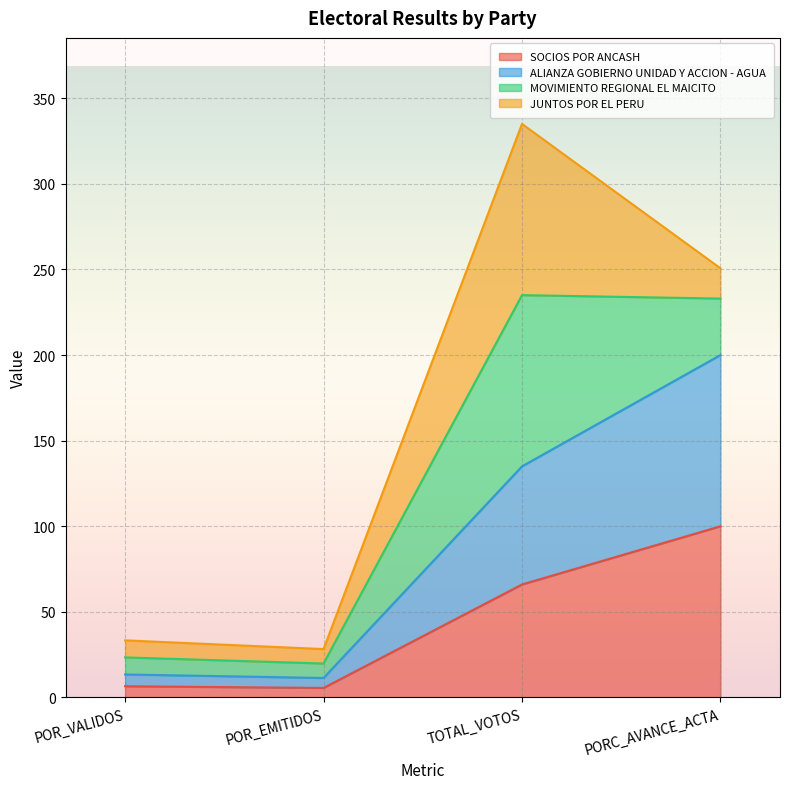

What is the total value across all series at POR_EMITIDOS?

28.3